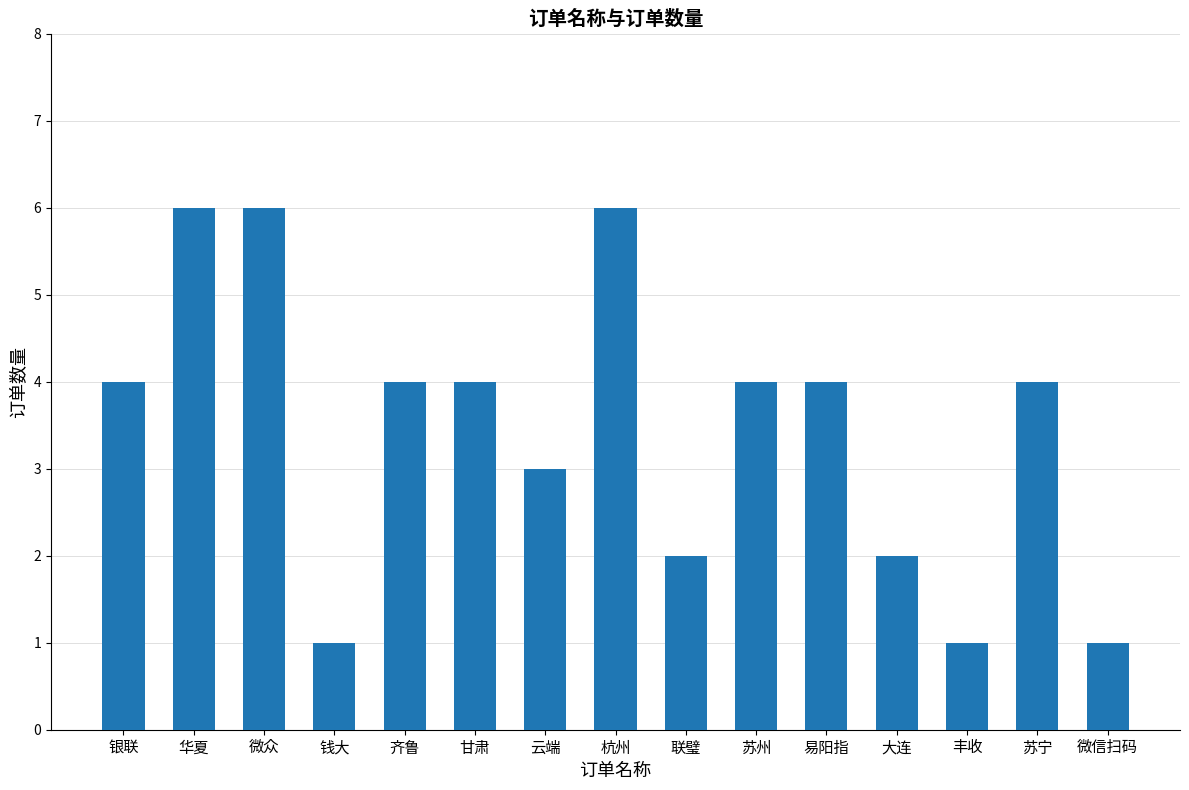

What is the change in value from 微众 to 齐鲁?

-2